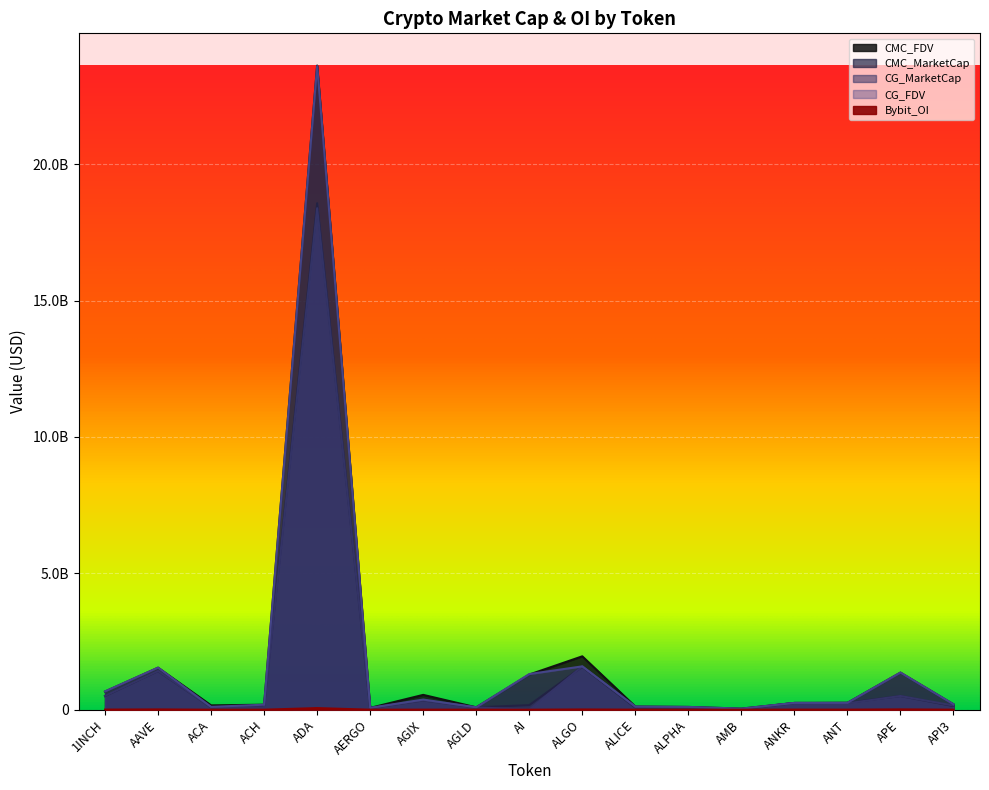

Reading right to left, transcribe all the data shown in this chart.

CMC_FDV: API3=196782726.1	APE=1358682421.2	ANT=251697040.3	ANKR=246706439.5	AMB=40303040.5	ALPHA=101884955.7	ALICE=116662550.2	ALGO=1957279344.8	AI=1288231332.8	AGLD=87256689.5	AGIX=543741784.6	AERGO=67170758.3	ADA=23612816373.2	ACH=183317623.9	ACA=159526845.1	AAVE=1539577727.3	1INCH=664992912.0
CMC_MarketCap: API3=135698450.7	APE=500801848.7	ANT=251697040.3	ANKR=246706439.5	AMB=18988869.8	ALPHA=86194672.5	ALICE=79229426.2	ALGO=1572358259.3	AI=167470073.3	AGLD=87256689.5	AGIX=339798111.7	AERGO=59781974.8	ADA=18565600766.6	ACH=131678569.3	ACA=88312233.4	AAVE=1414883918.0	1INCH=500703620.7
CG_MarketCap: API3=152964245.0	APE=502551930.0	ANT=234028690.0	ANKR=249456198.0	AMB=19217409.0	ALPHA=86394003.0	ALICE=97403405.0	ALGO=1589104041.0	AI=0.0	AGLD=87487401.0	AGIX=341468889.0	AERGO=60444303.0	ADA=18384070146.0	ACH=90891872.0	ACA=88451222.0	AAVE=1419878633.0	1INCH=506421450.0
CG_FDV: API3=200496522.0	APE=1363430415.0	ANT=252381388.0	ANKR=249456198.0	AMB=40788105.0	ALPHA=102120571.0	ALICE=117007780.0	ALGO=1589104291.0	AI=1306938767.0	AGLD=87487401.0	AGIX=372796926.0	AERGO=67914947.0	ADA=23594558303.0	ACH=183854271.0	ACA=104854256.0	AAVE=1545011377.0	1INCH=672586858.0
Bybit_OI: API3=1202741.0	APE=11472559.0	ANT=2400967.0	ANKR=3489684.0	AMB=622651.0	ALPHA=1404189.0	ALICE=1843430.0	ALGO=9037663.0	AI=0.0	AGLD=1087476.0	AGIX=2513460.0	AERGO=725340.0	ADA=59419457.0	ACH=1089796.0	ACA=0.0	AAVE=10714456.0	1INCH=4239454.0